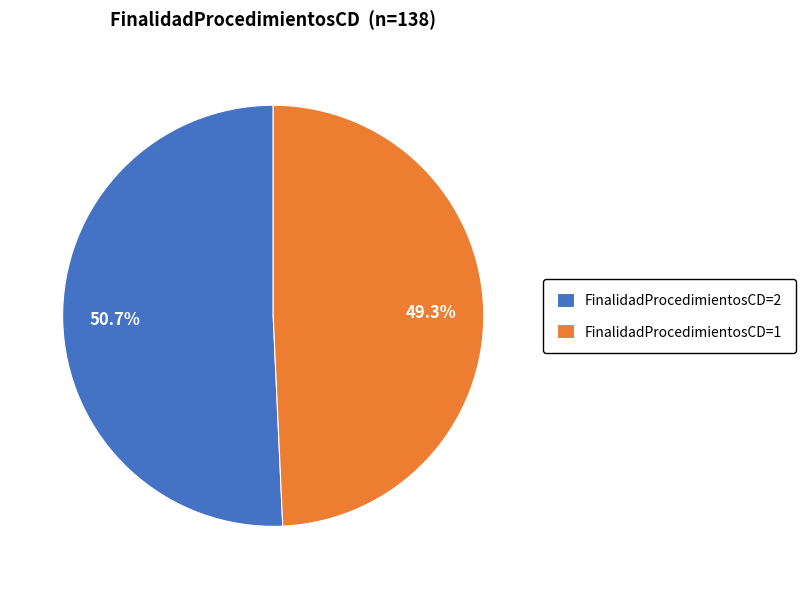

Which category has the smallest portion of the pie?

FinalidadProcedimientosCD=1